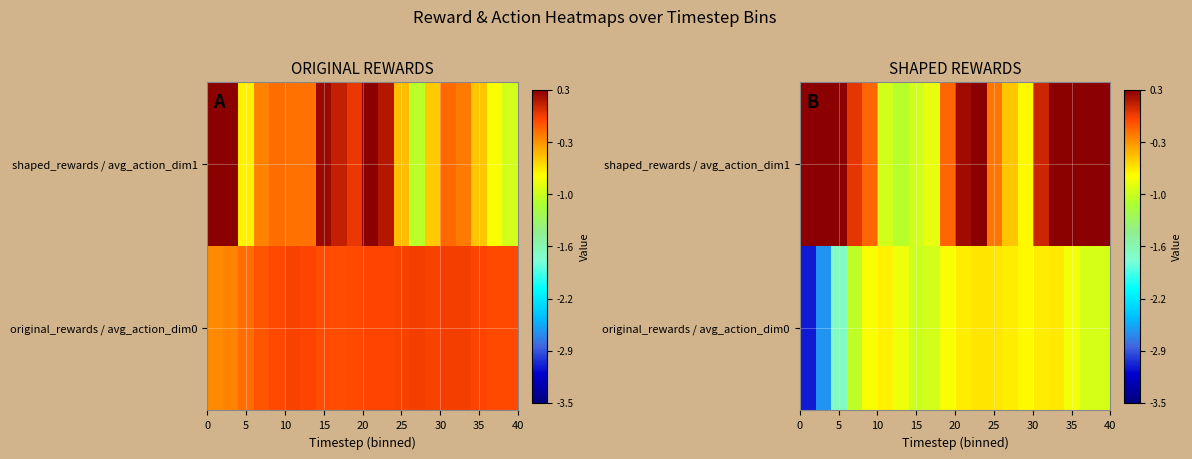

How many data points does each series have?

20